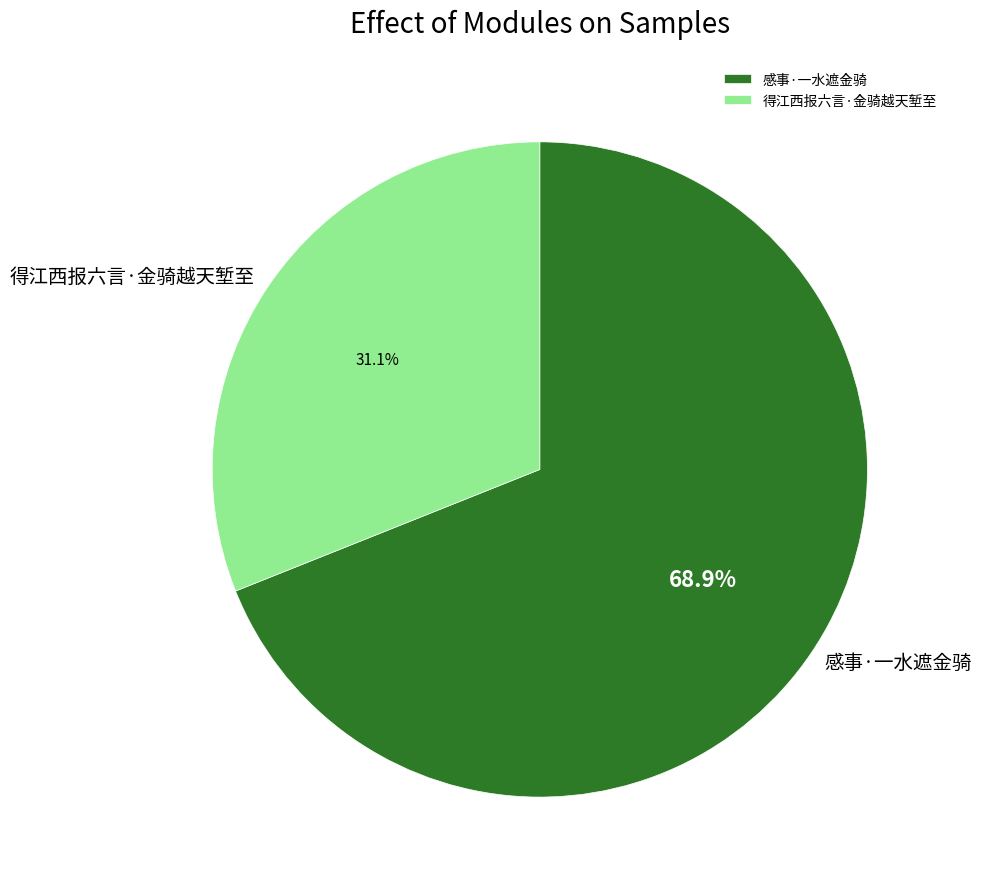

Which has a higher value, 感事·一水遮金骑 or 得江西报六言·金骑越天堑至?

感事·一水遮金骑